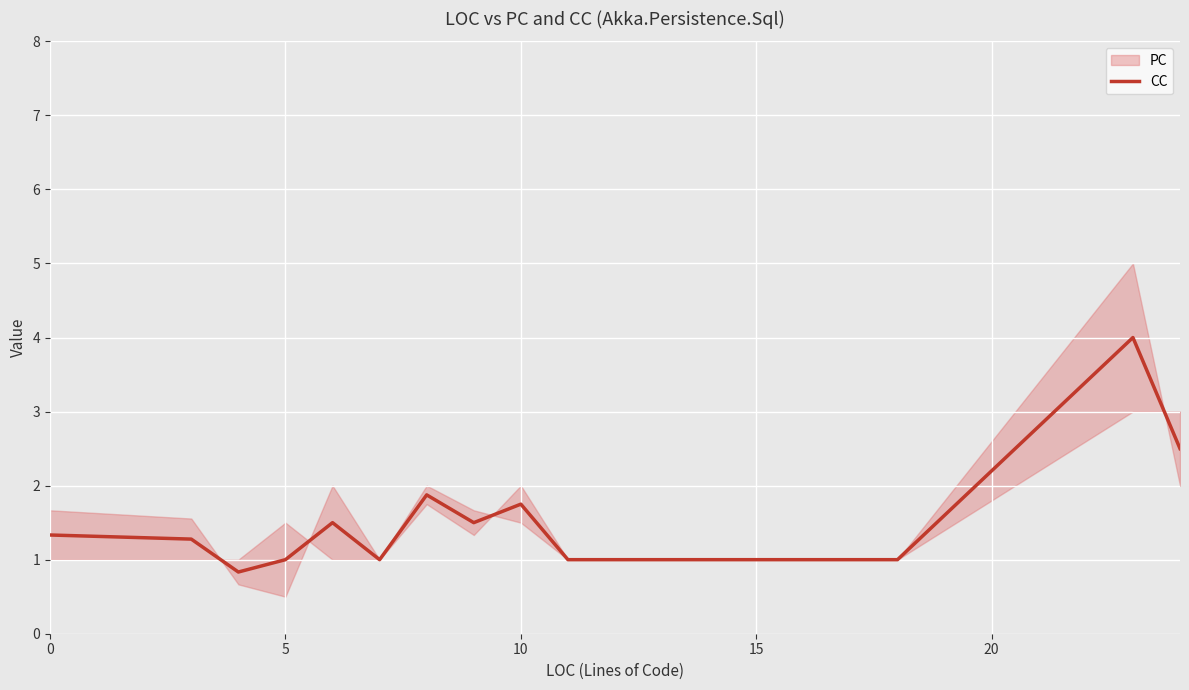

What is the highest value of the CC series?

4.0